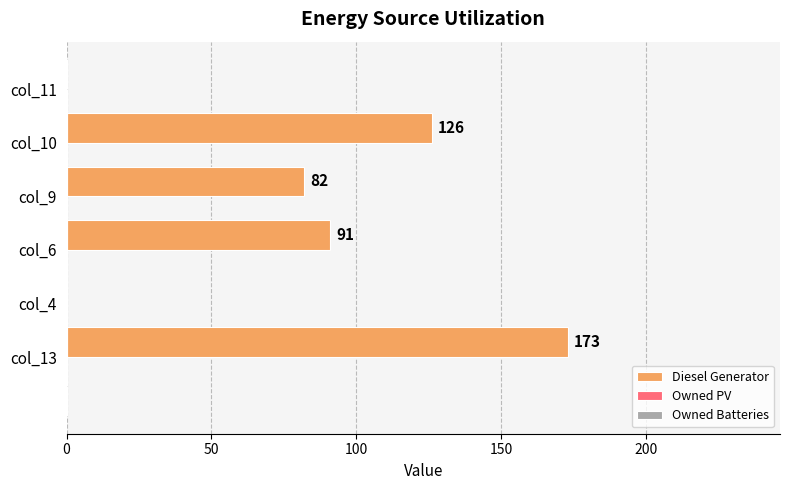

What is the sum of the values at col_4 and col_10?

126